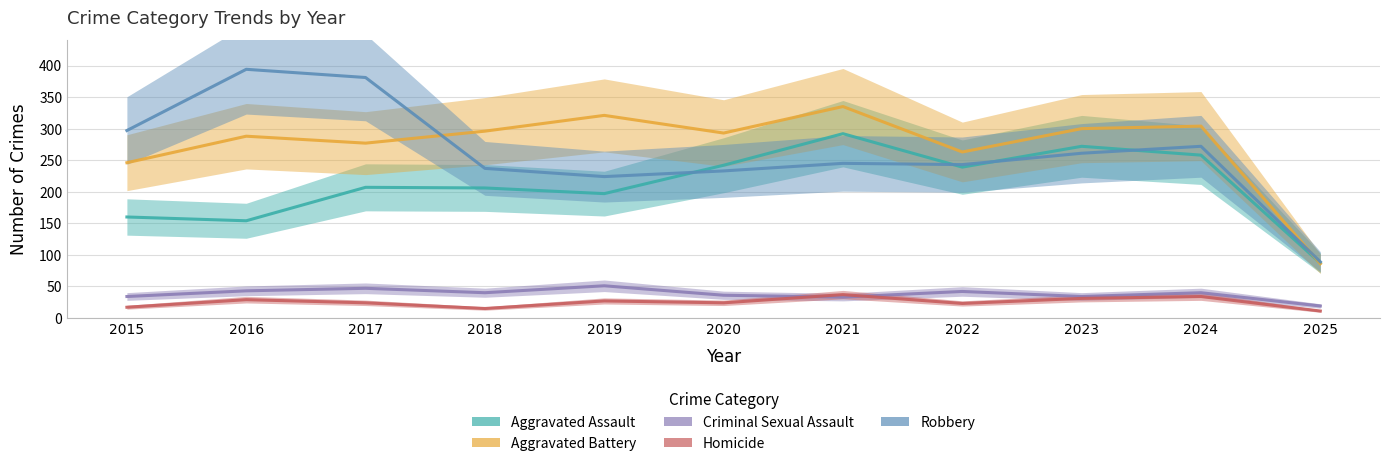

Count the number of categories in the chart.

11